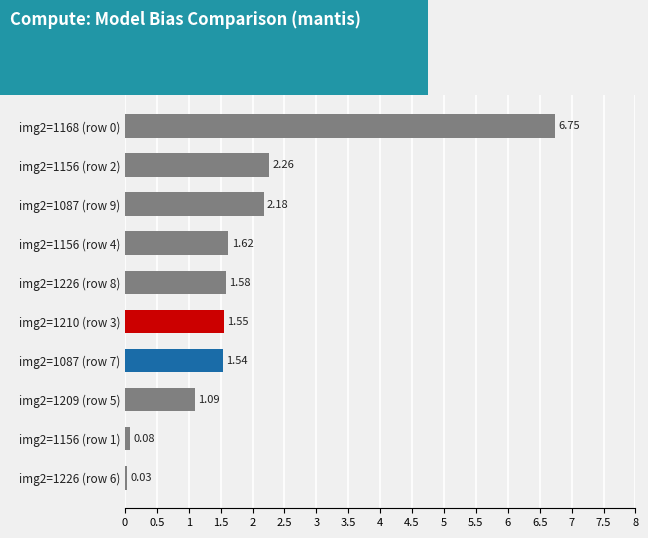

What is the difference between the values at img2=1156 (row 2) and img2=1168 (row 0)?

4.5